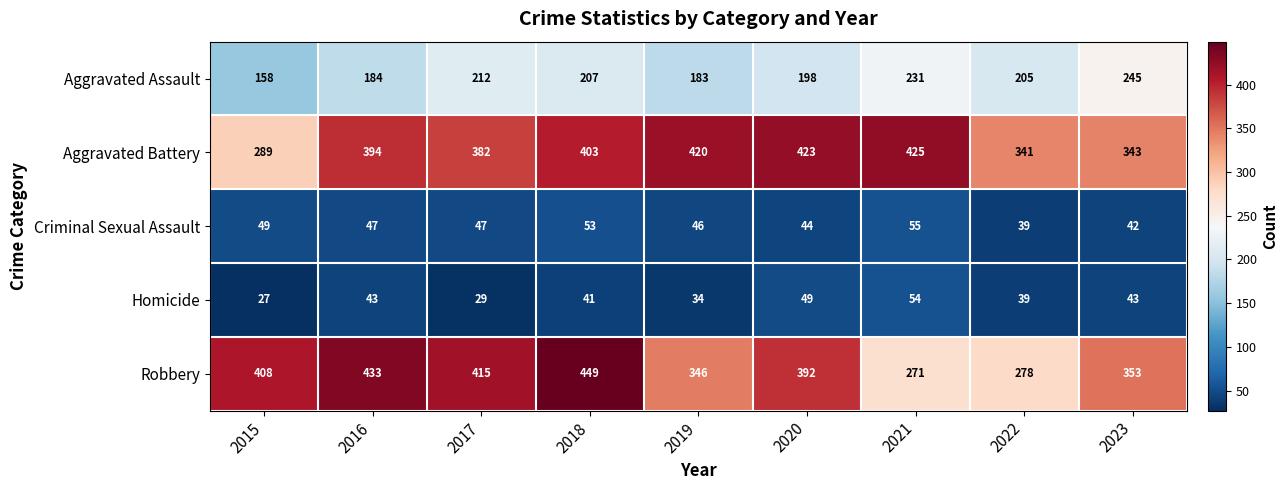

What is the difference between the highest and lowest values at 2016?

390